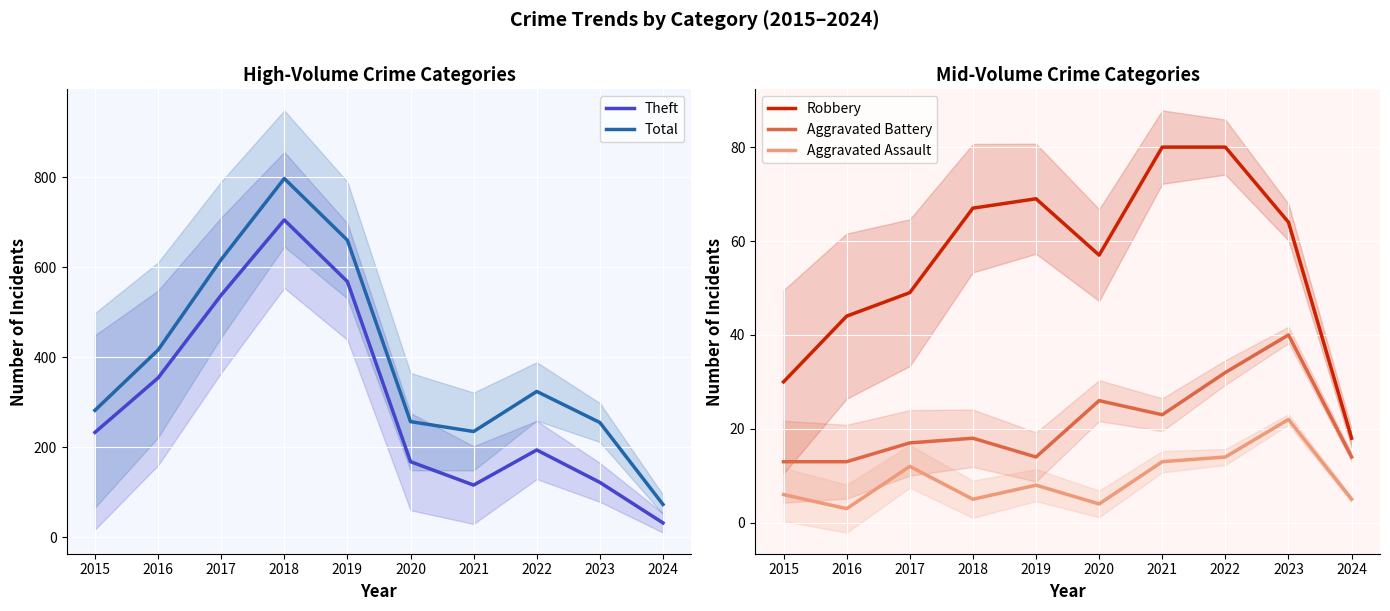

How many lines are shown in the chart?

5